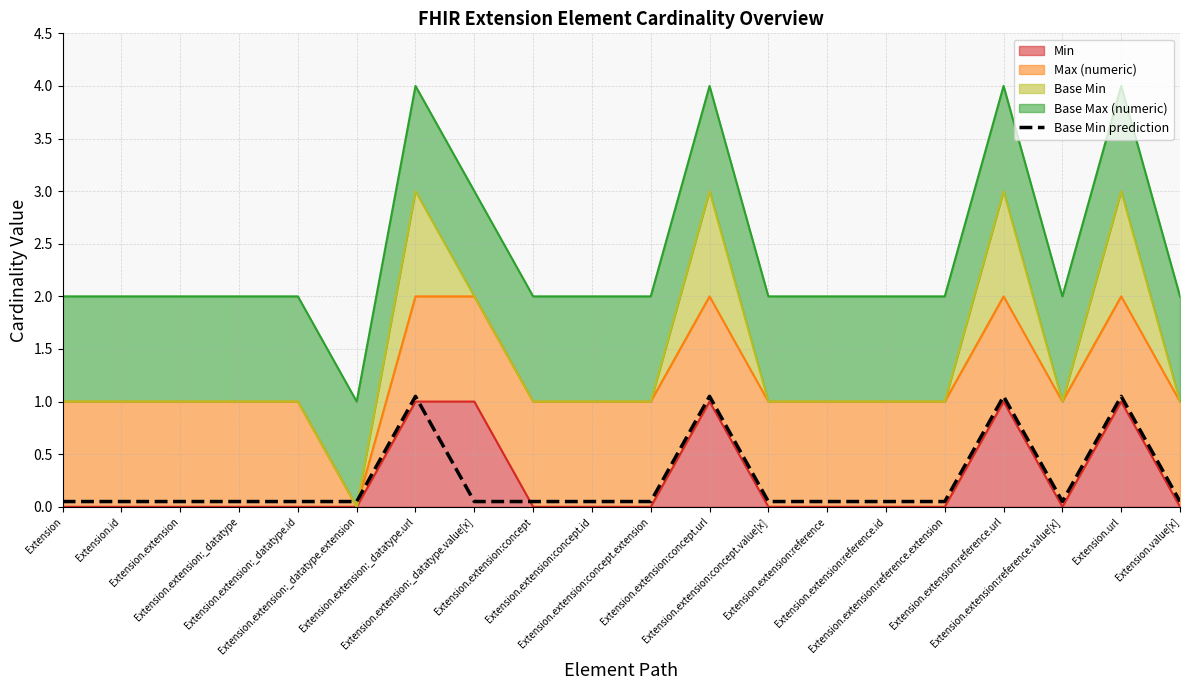

What is the label of the 12th point from the left?

Extension.extension:concept.url